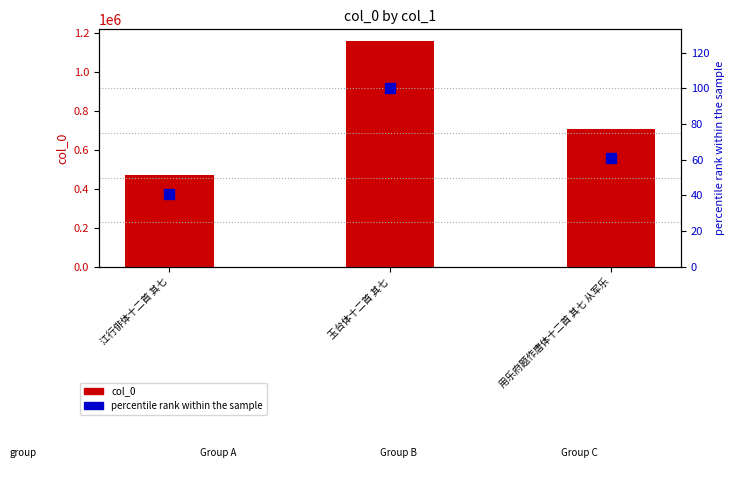

What is the total value across all series at 用乐府题作唐体十二首 其七 从军乐?

709828.1